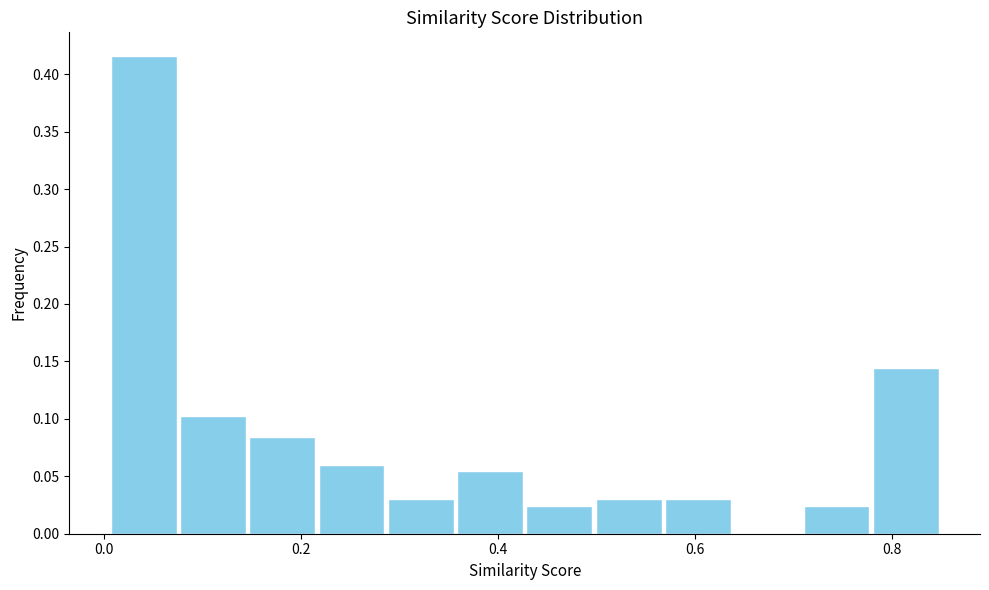

Around what value on the x-axis is the tallest bar? Give the approximate position of its centre, as read against the axis.

0.04